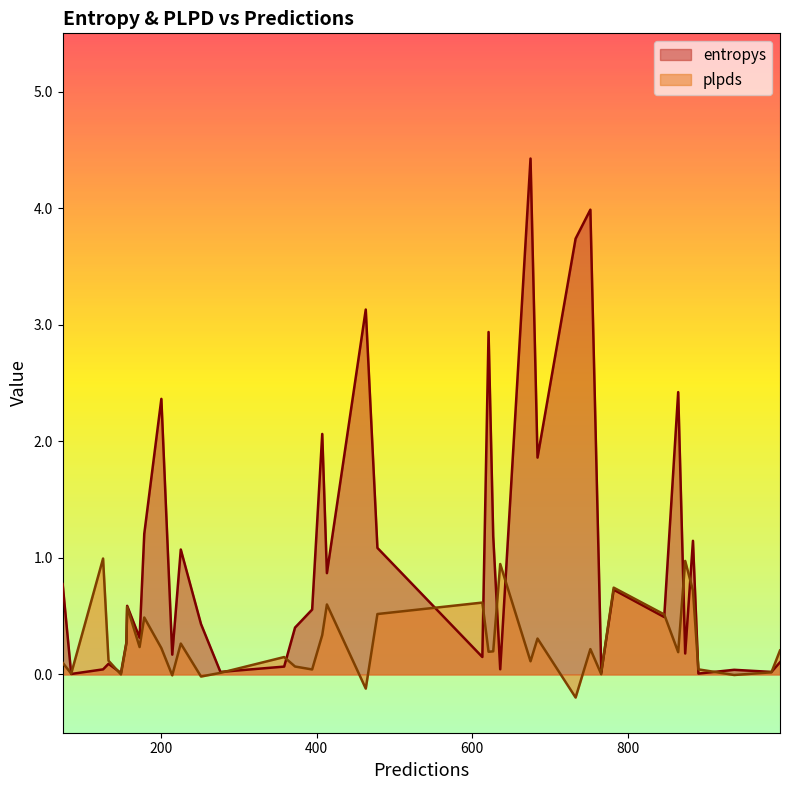

What is the difference between the maximum and minimum values in the entropys series?

4.4